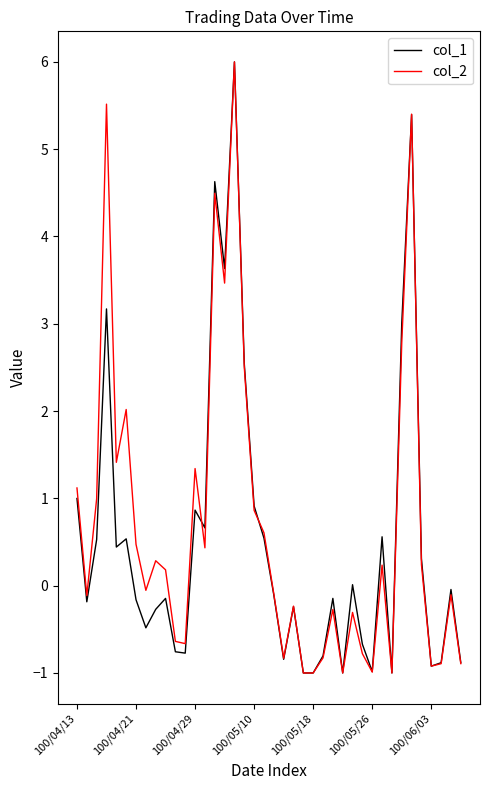

What is the minimum value shown in the chart?

-1.0